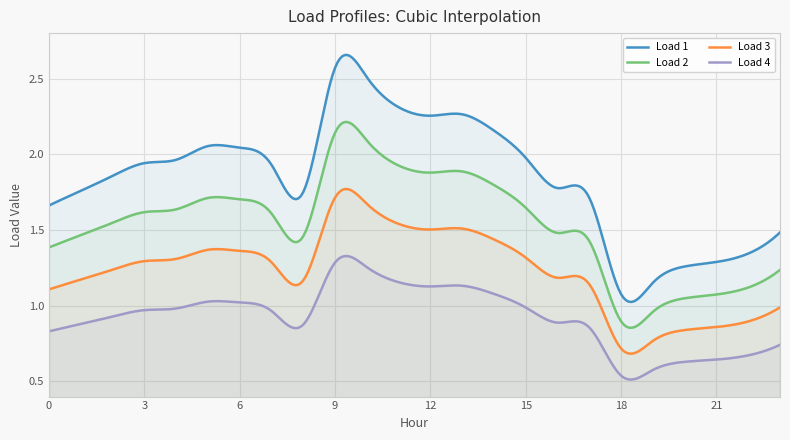

Is it true that Load 1 equals 1.9 at 2?

True